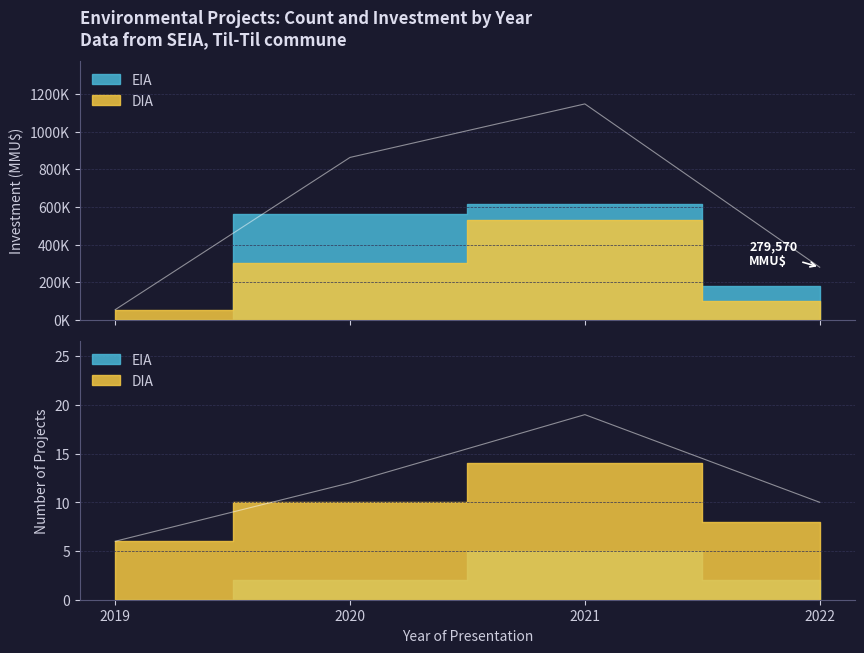

List the labels in order of value, largest first.

2021, 2020, 2022, 2019